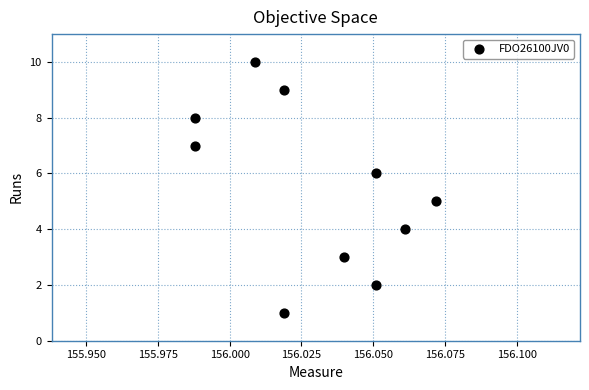

What is the average Y value?

6